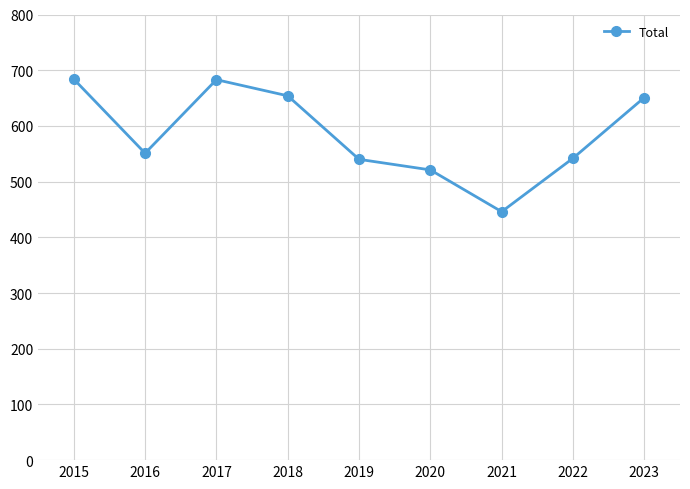

What is the change in value from 2015 to 2018?

-30